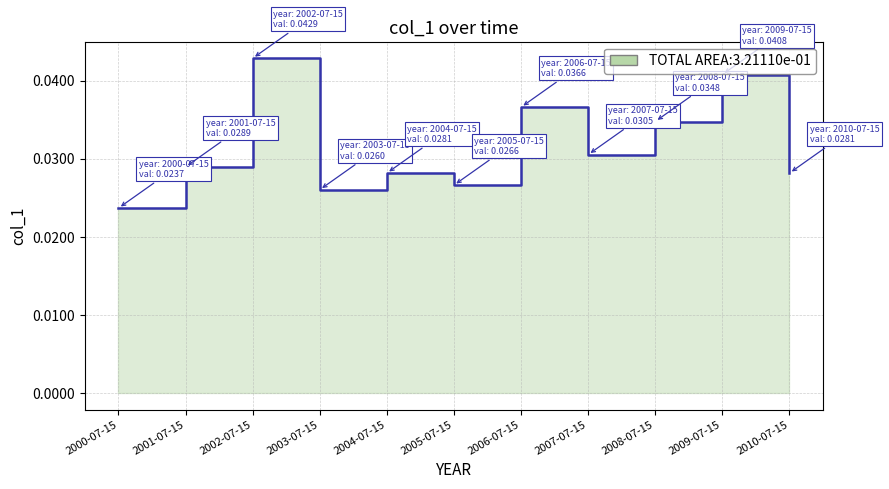

Where is the first local maximum?

2002-07-15